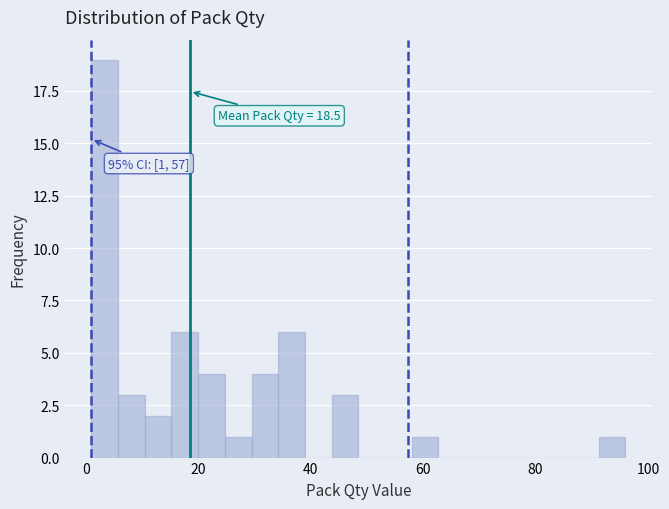

Around what value on the x-axis is the tallest bar? Give the approximate position of its centre, as read against the axis.

4